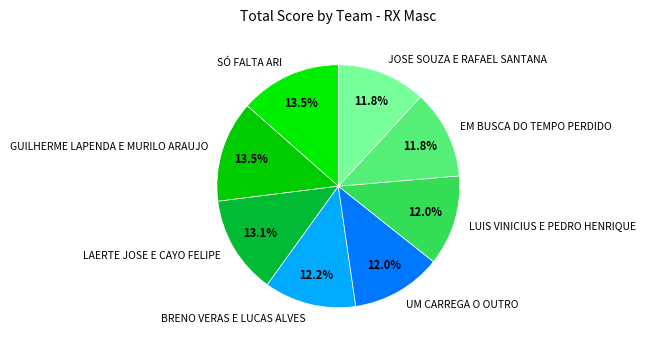

Does any single category account for the majority?

No